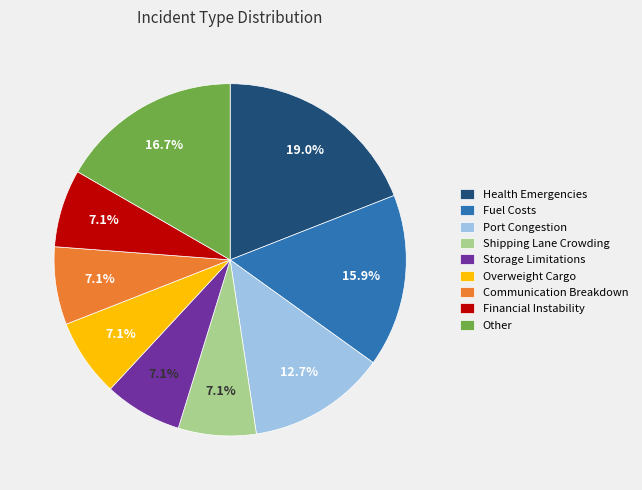

Does Financial Instability account for over 50% of the chart?

No